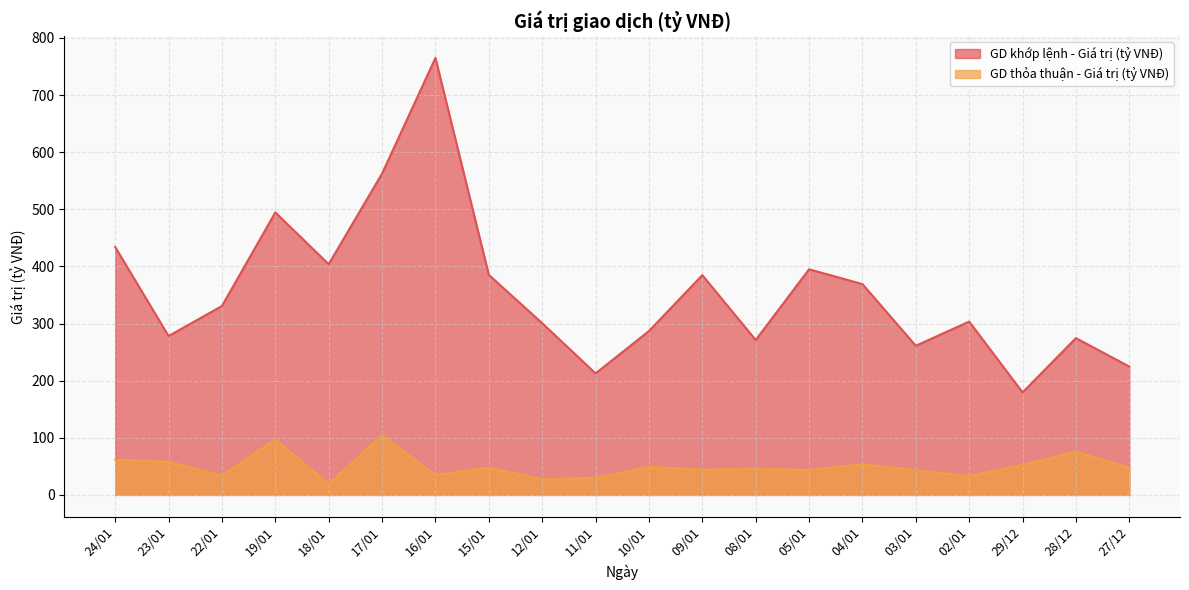

Reading left to right, transcribe all the data shown in this chart.

GD khớp lệnh - Giá trị (tỷ VNĐ): 433.9	278.1	330.7	494.5	403.9	562.5	765.0	385.2	300.6	212.7	286.8	384.7	271.2	394.9	369.0	261.1	303.4	179.5	274.5	224.7
GD thỏa thuận - Giá trị (tỷ VNĐ): 61.5	58.0	33.8	97.2	19.0	104.4	35.0	47.8	27.4	29.7	49.0	44.0	45.6	43.6	53.7	43.5	33.0	52.2	75.7	47.6